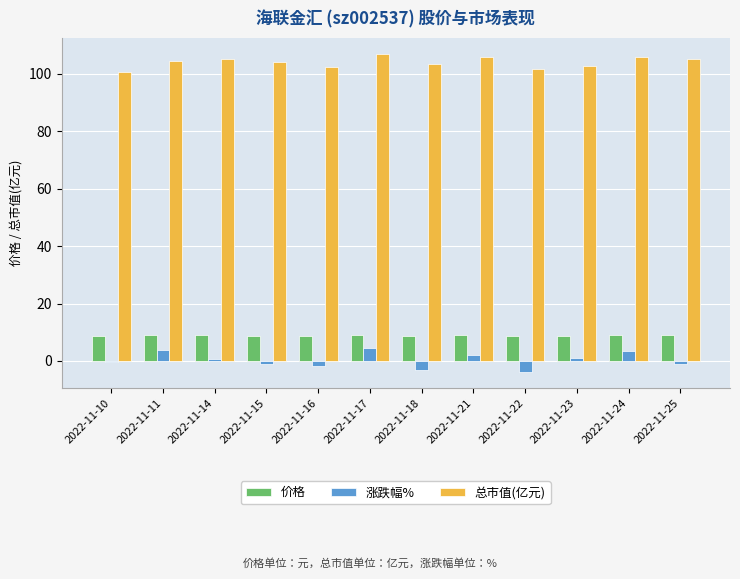

Which series has the largest total across all categories?

总市值(亿元)